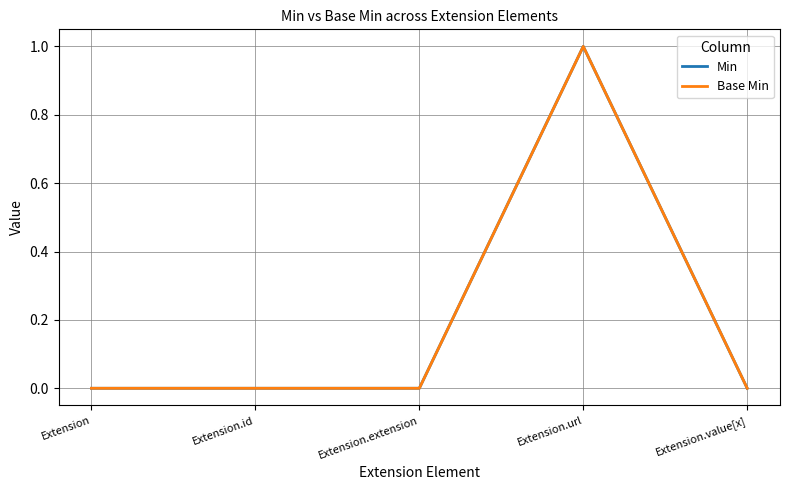

Which category has the highest value across all series?

Extension.url